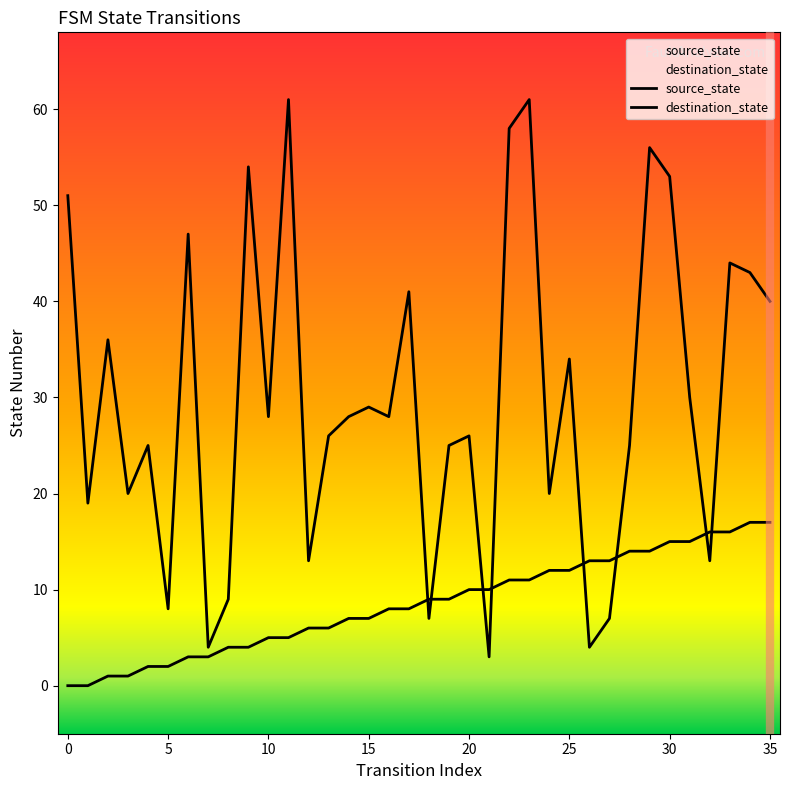

At which category is the sum across all series the highest?

23